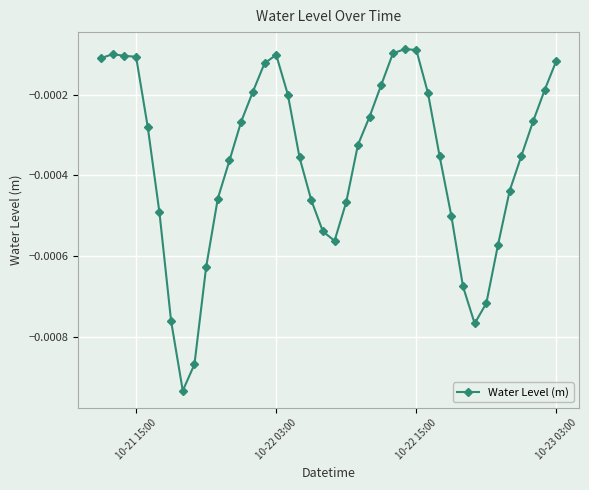

How many distinct data groups are displayed?

1